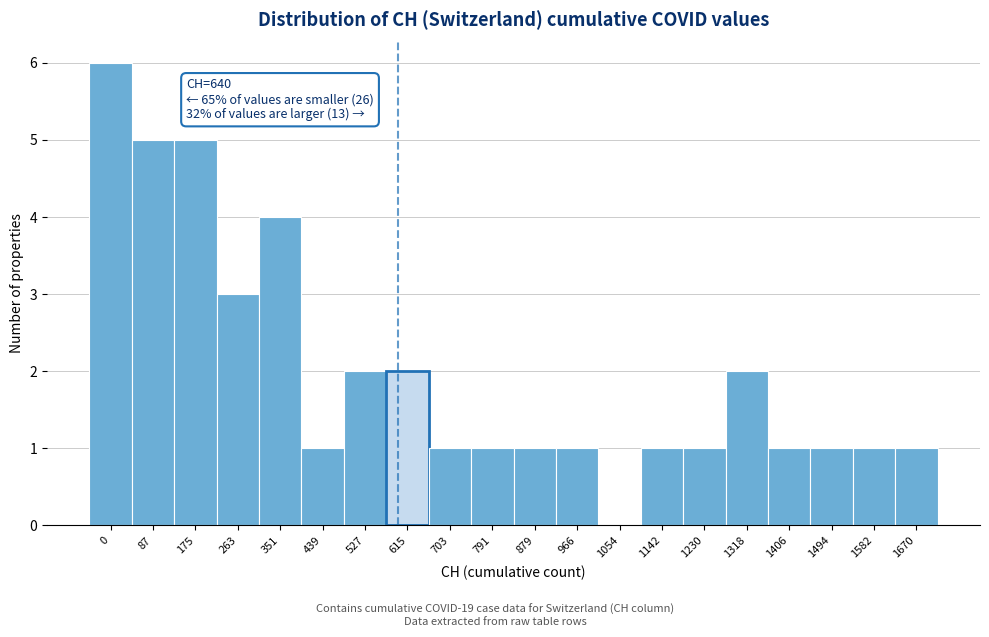

Reading left to right, extract all data points from this chart.

0=6	87=5	175=5	263=3	351=4	439=1	527=2	615=2	703=1	791=1	879=1	966=1	1054=0	1142=1	1230=1	1318=2	1406=1	1494=1	1582=1	1670=1